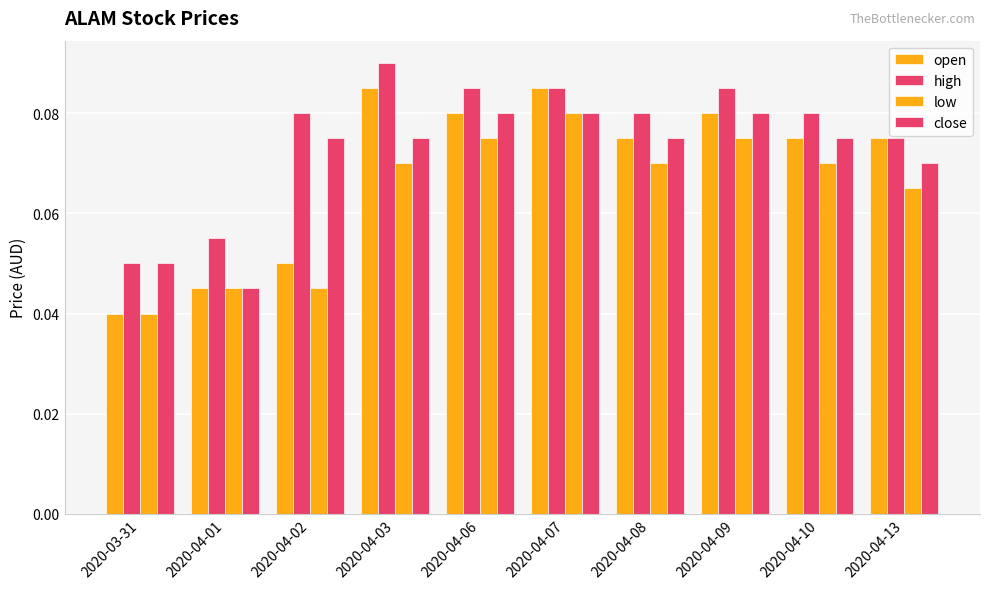

True or false: close has a value of 0.0 at 2020-04-01.

True